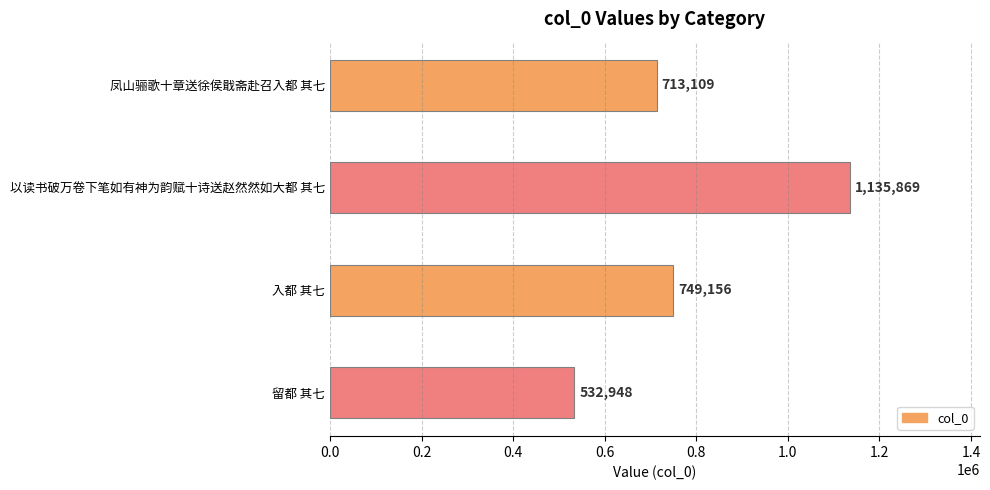

What is the ratio of the value at 留都 其七 to the value at 入都 其七?

0.7